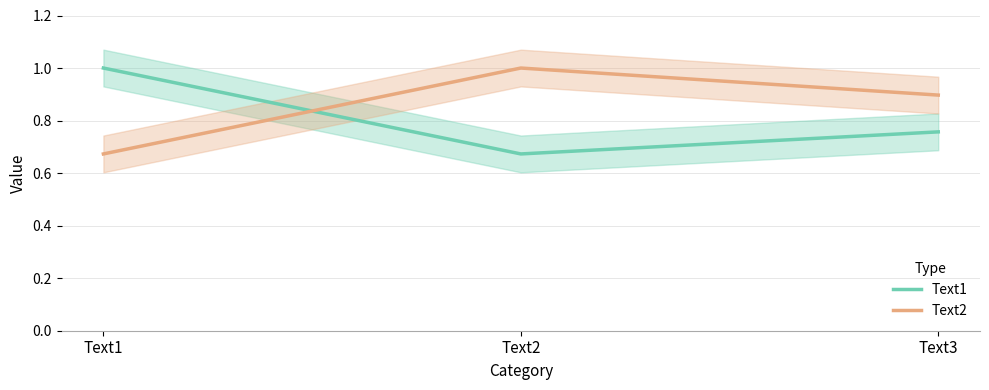

What is the sum of the Text2 values at Text3 and Text2?

1.9